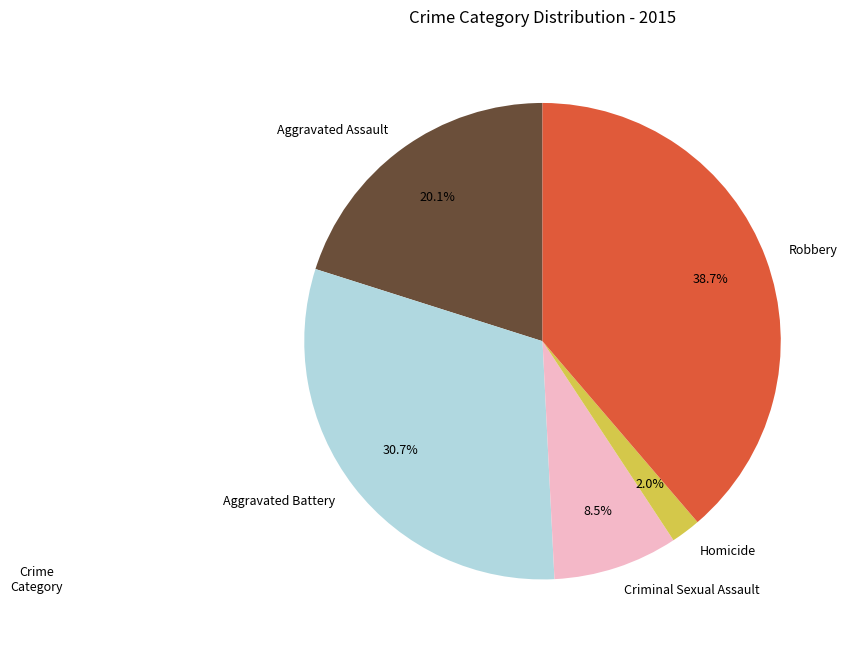

Does Homicide represent more than half of the total?

No